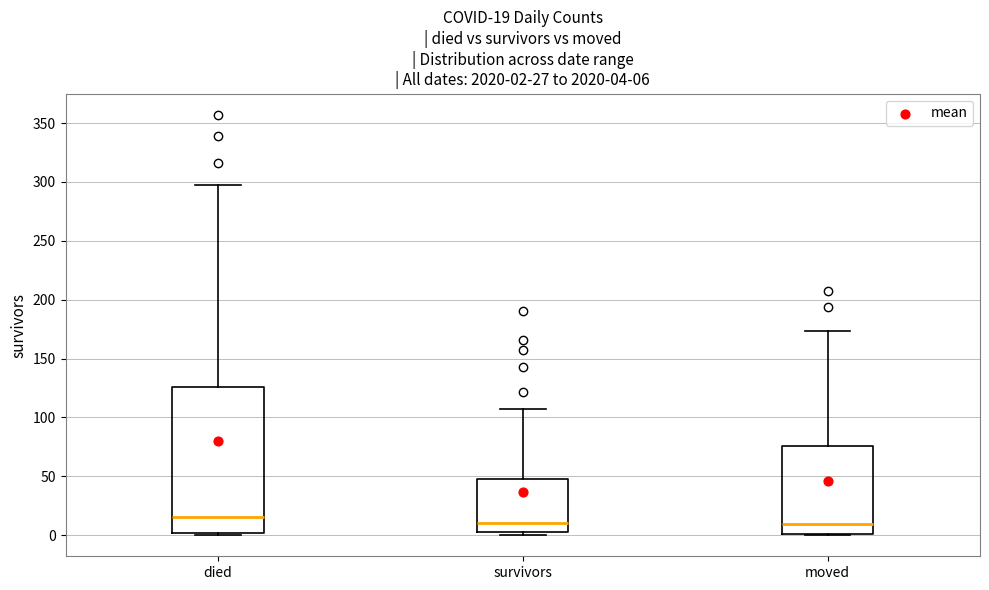

Which box is the tallest, from its lower edge to its upper edge?

died